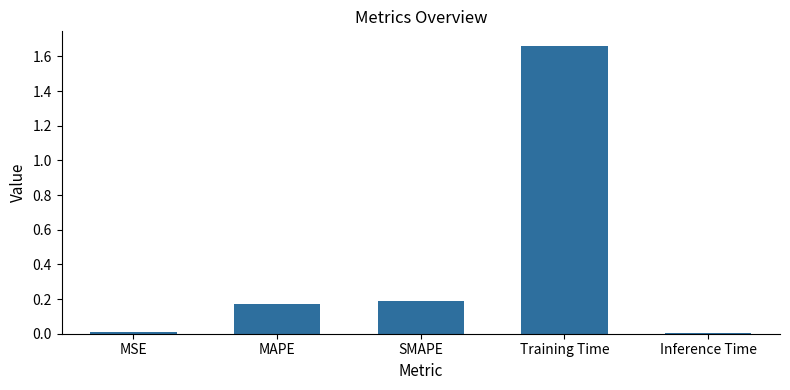

What is the sum of all values?

2.0